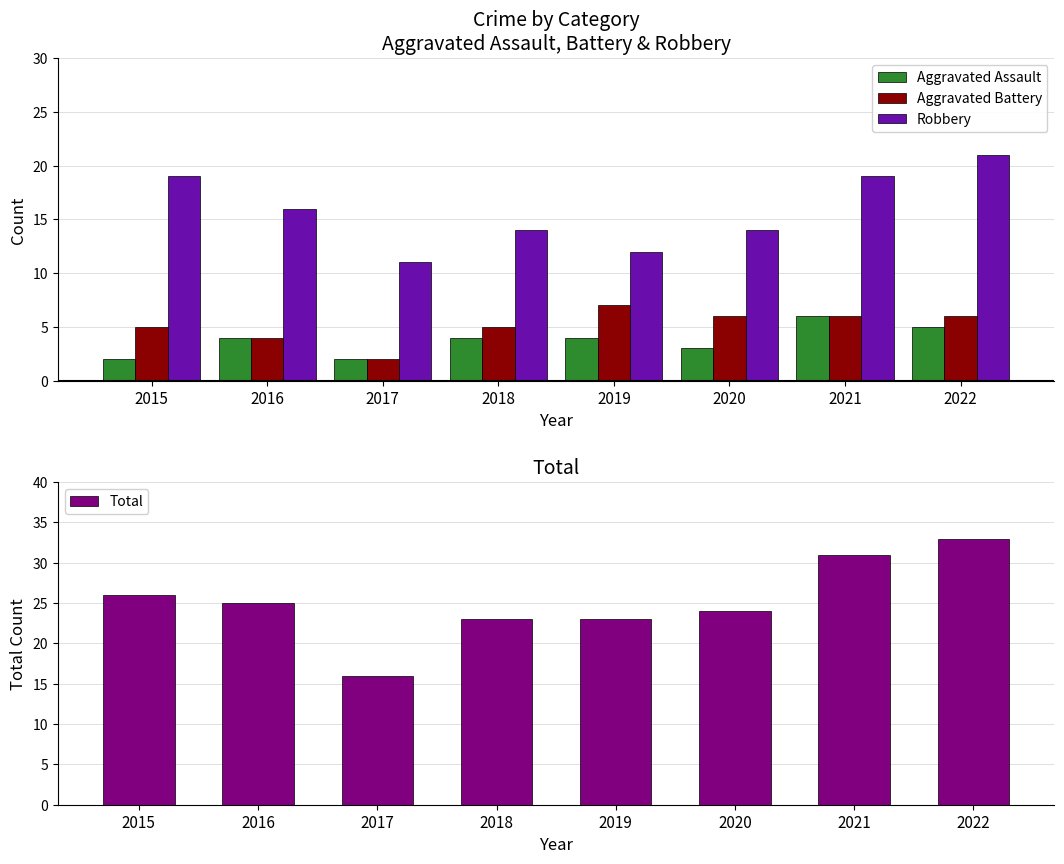

What is the value of the Robbery bar at the 3rd from the left?

11